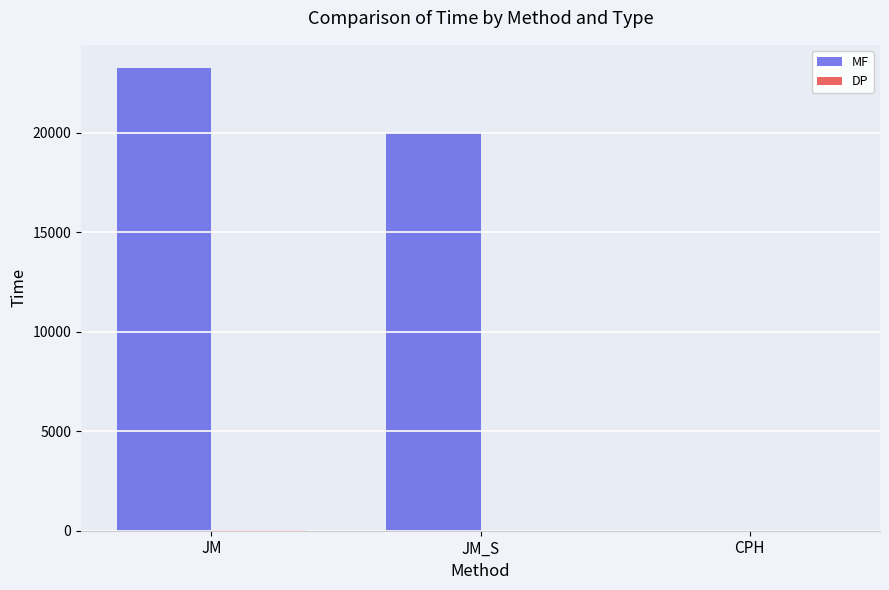

Which series changed the most between JM_S and CPH?

MF